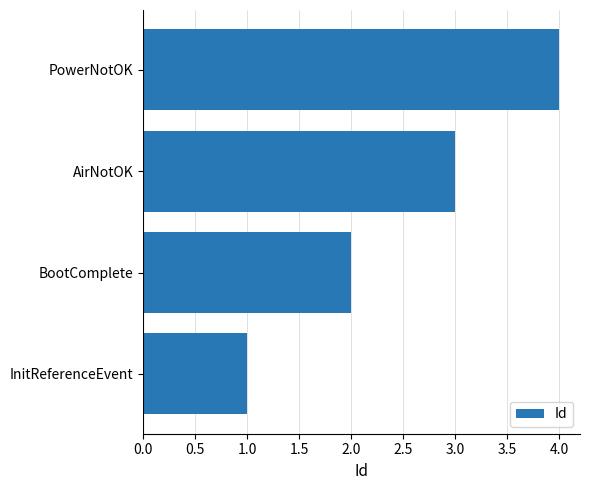

List the labels in order of value, smallest first.

InitReferenceEvent, BootComplete, AirNotOK, PowerNotOK